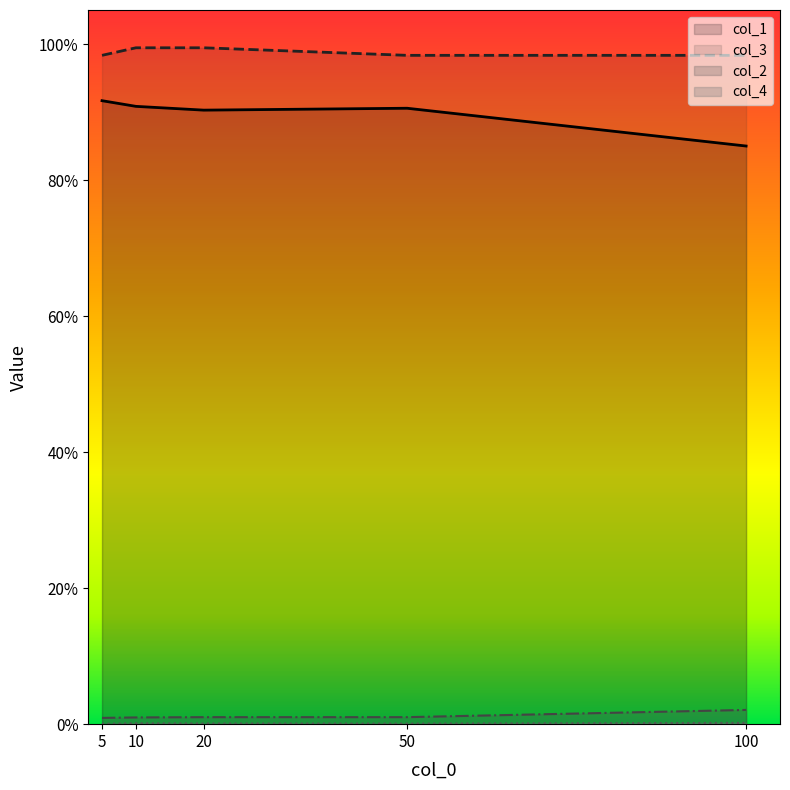

True or false: col_3 and col_1 intersect in this chart.

False